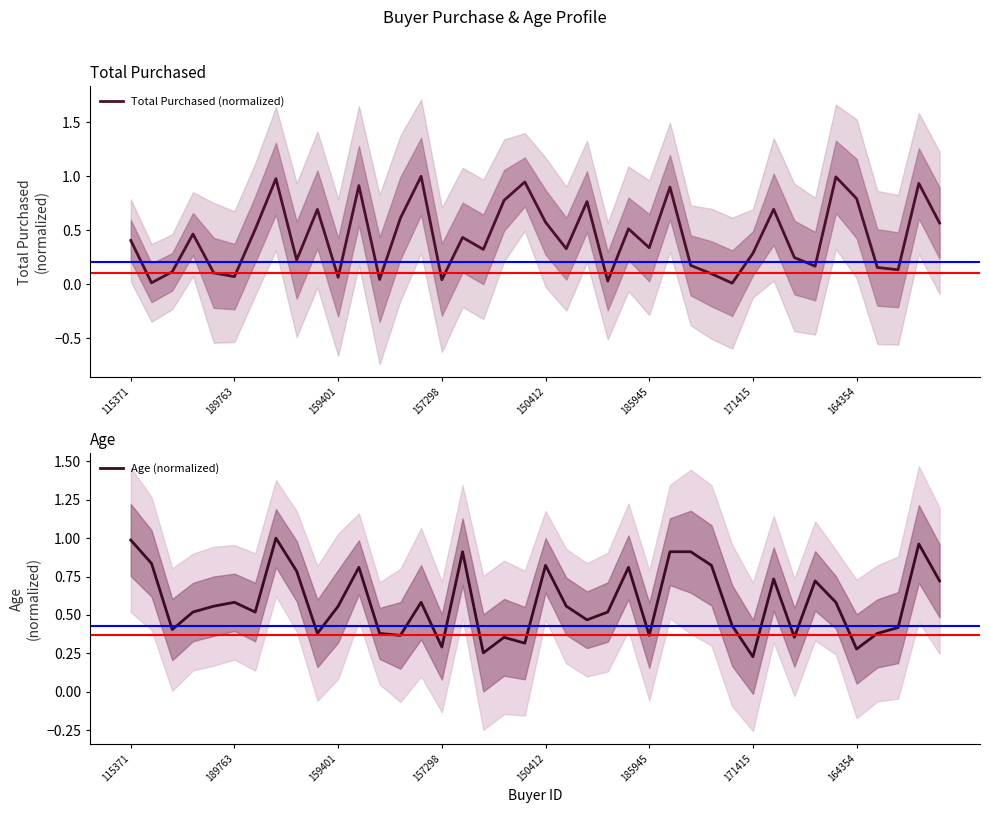

The Age (normalized) series shows 1.0 at 115371. True or false?

True